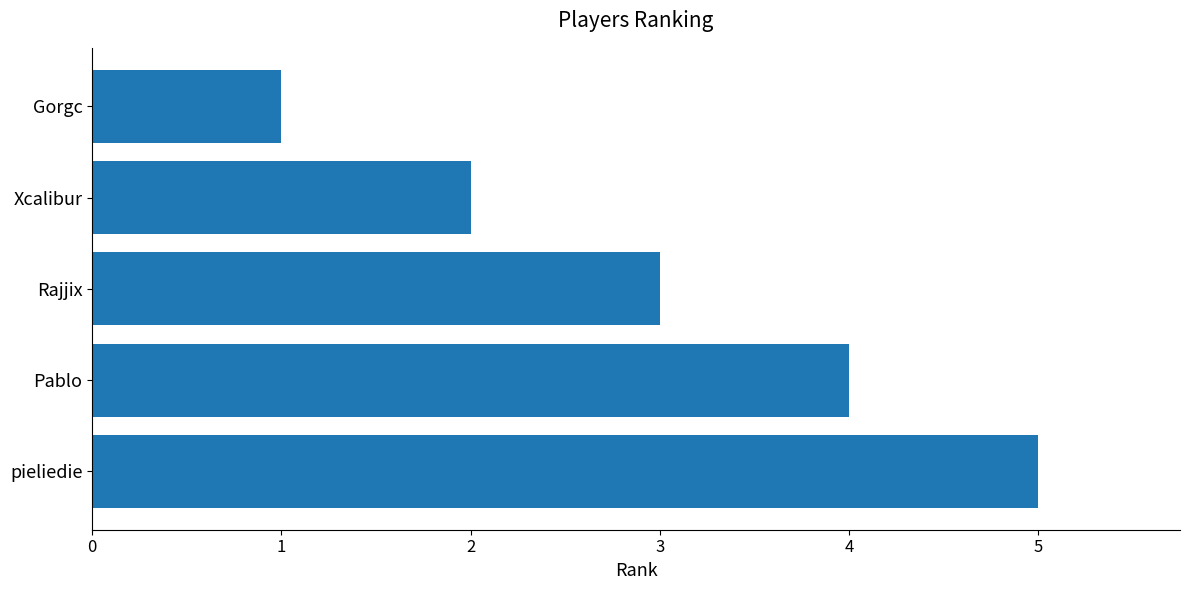

List the labels in order of value, largest first.

pieliedie, Pablo, Rajjix, Xcalibur, Gorgc